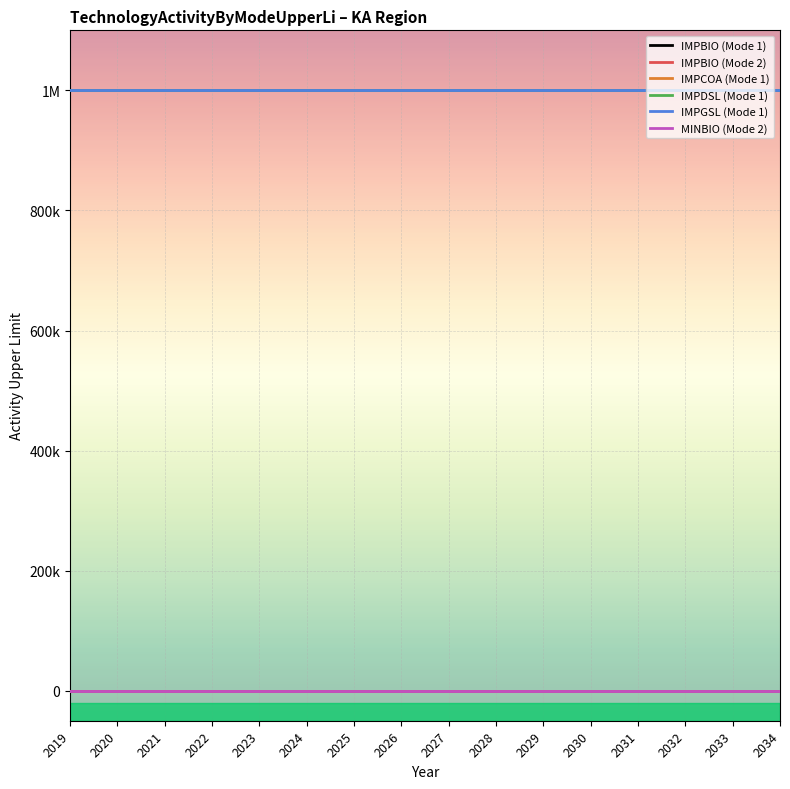

Is this an area chart (filled region under the line)?

No